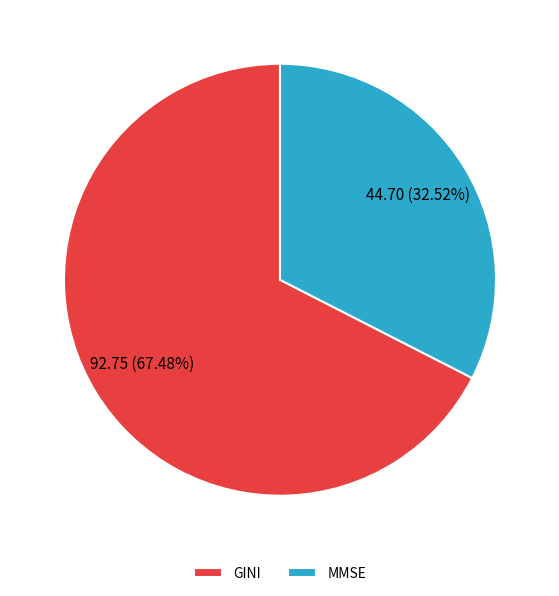

Is MMSE the majority of the pie?

No